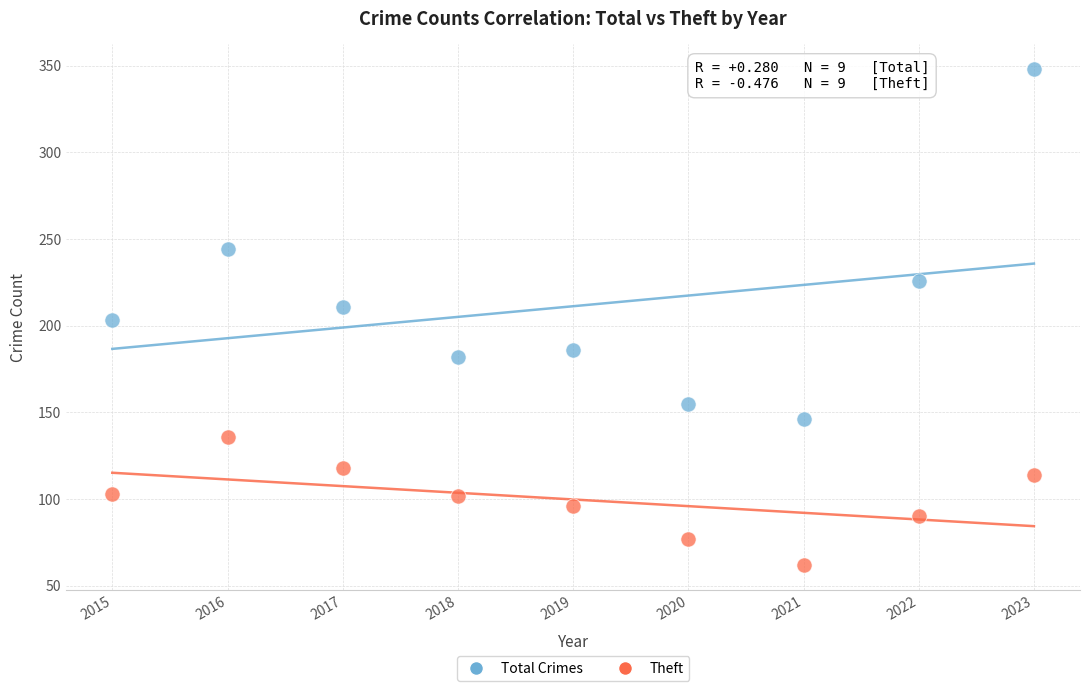

Which series has the widest spread of Y values?

Total Crimes